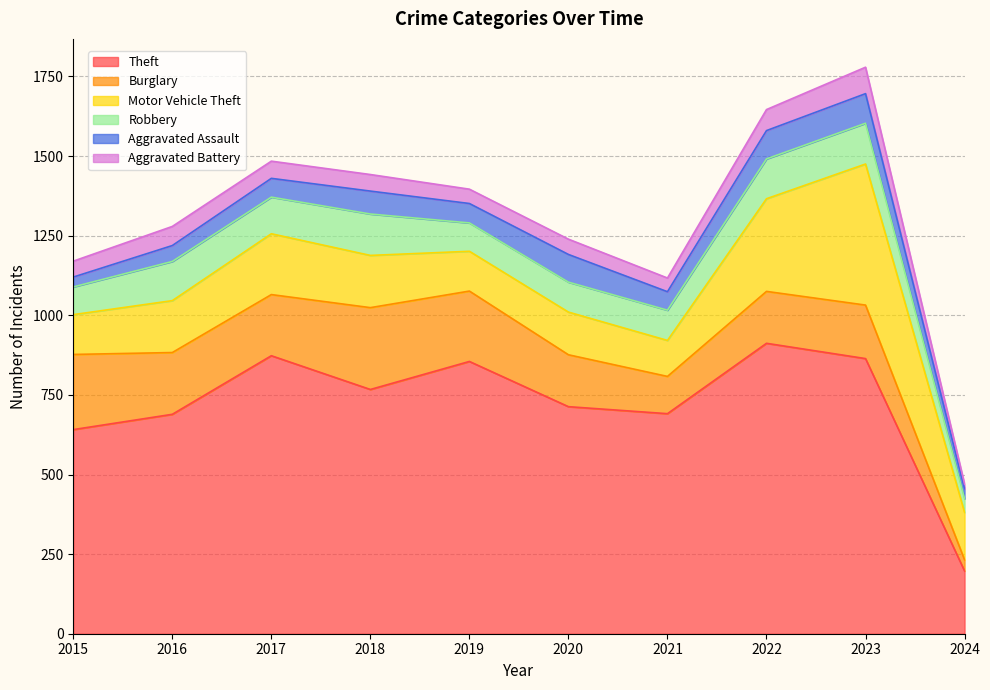

Which series changed the most between 2017 and 2021?

Theft